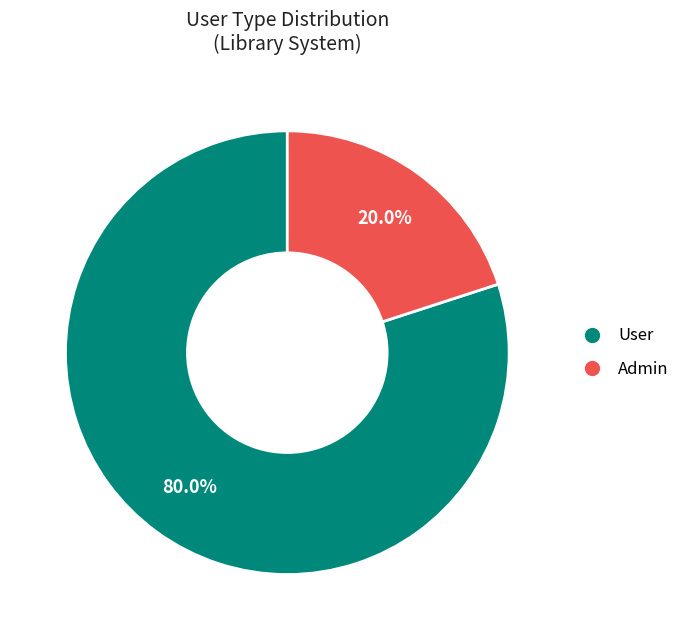

Combined, do Admin and User account for over 50%?

Yes